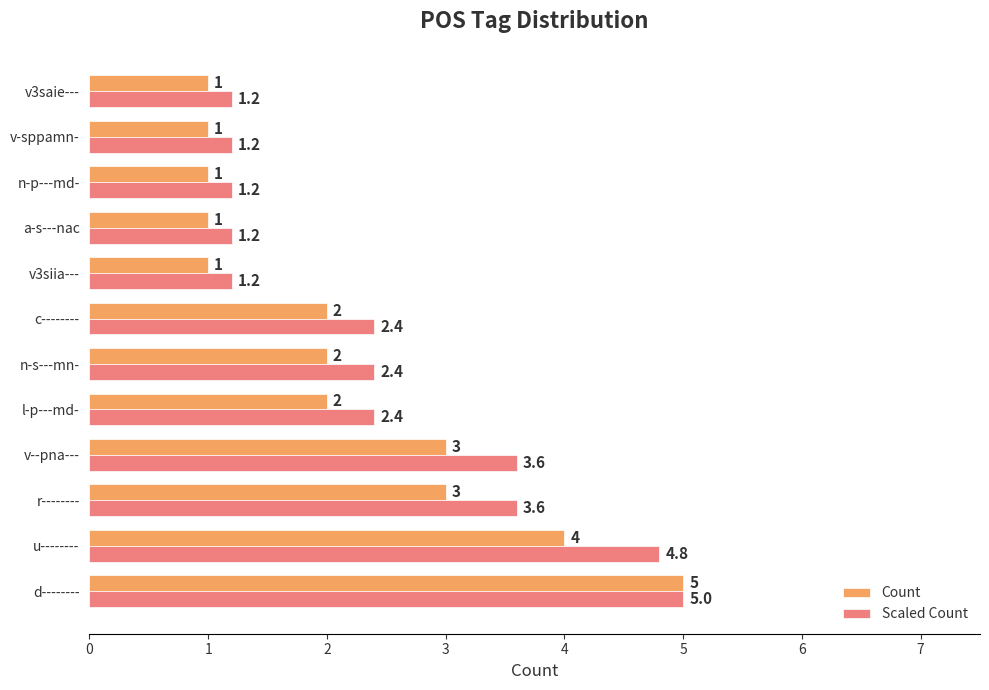

Which series has the widest spread of values?

Count